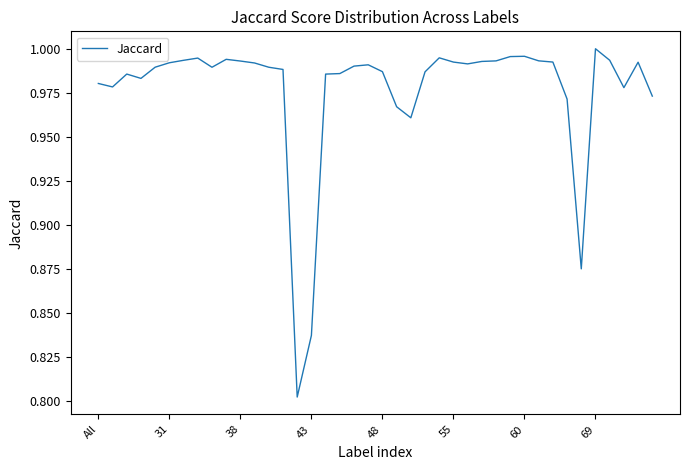

How many lines are shown in the chart?

1